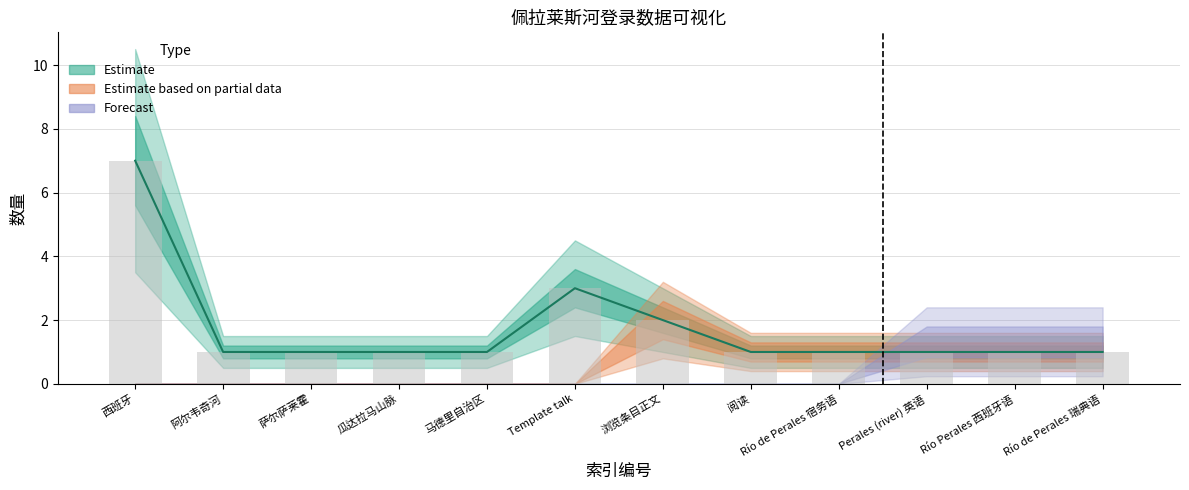

List the labels in order of value, smallest first.

阿尔韦奇河, 萨尔萨莱霍, 瓜达拉马山脉, 马德里自治区, 阅读, Río de Perales 宿务语, Perales (river) 英语, Río Perales 西班牙语, Río de Perales 瑞典语, 浏览条目正文, Template talk, 西班牙